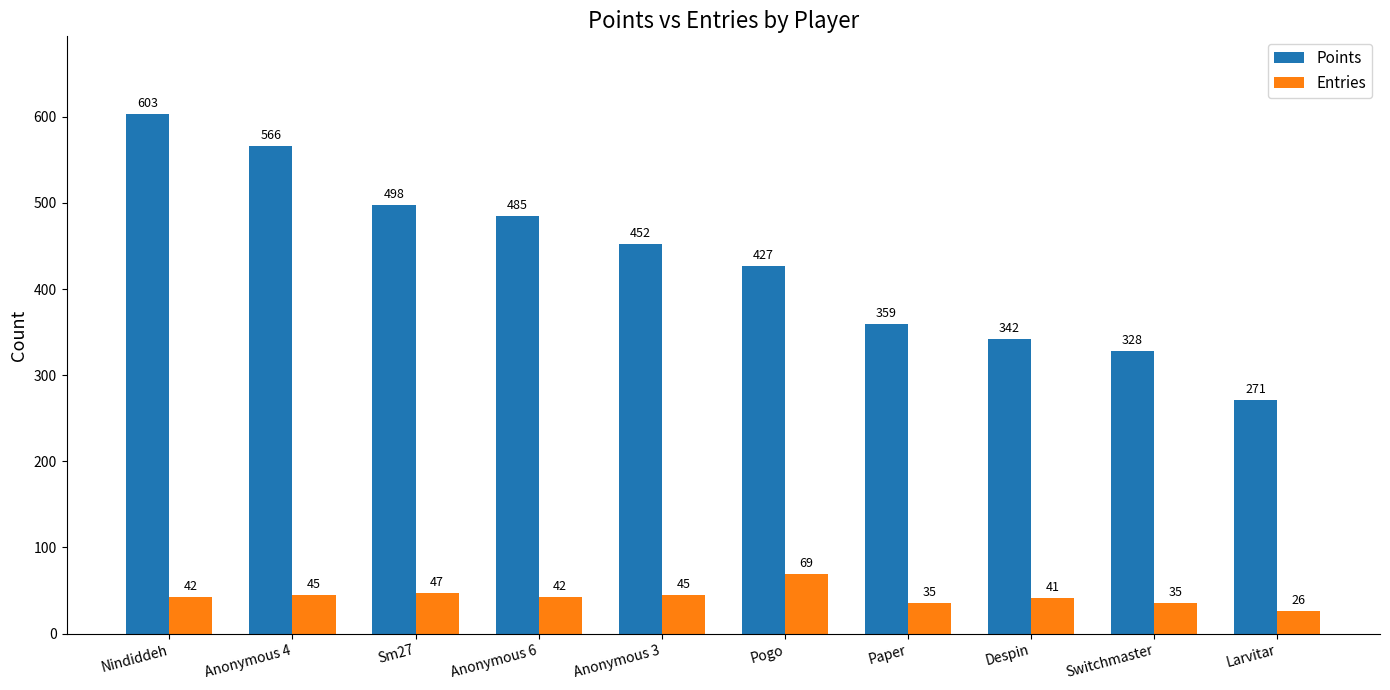

How many bars are there in total?

20